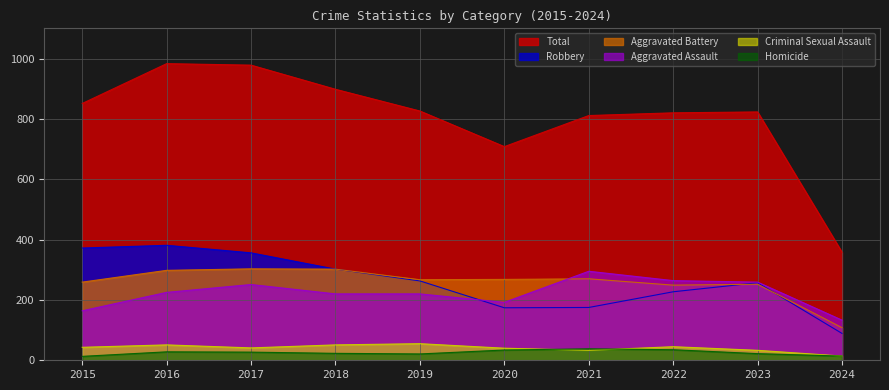

At which category is the sum across all series the highest?

2016